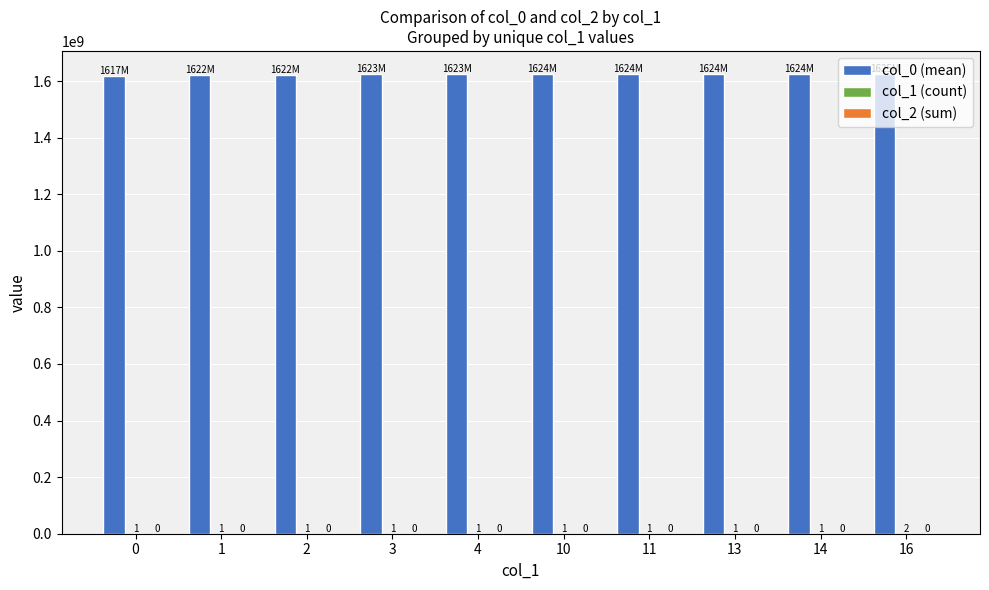

What is the sum of the col_0 (mean) values at 4 and 13?

3247312529